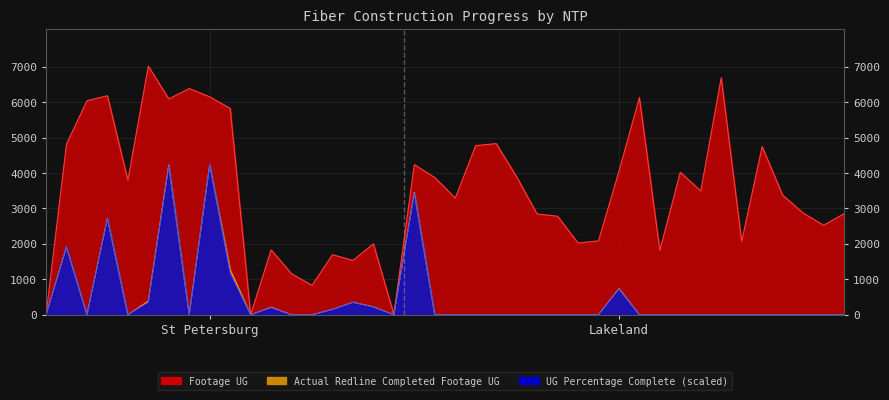

Is it true that Actual Redline Completed Footage UG equals 353 at 15?

True